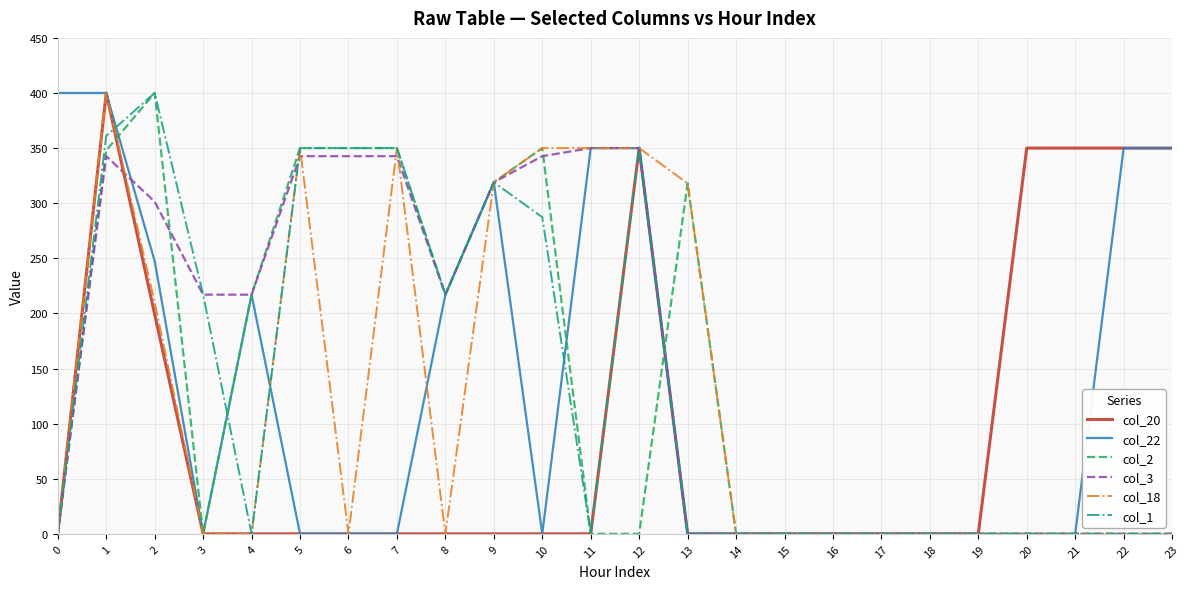

What is the greatest value displayed?

400.0